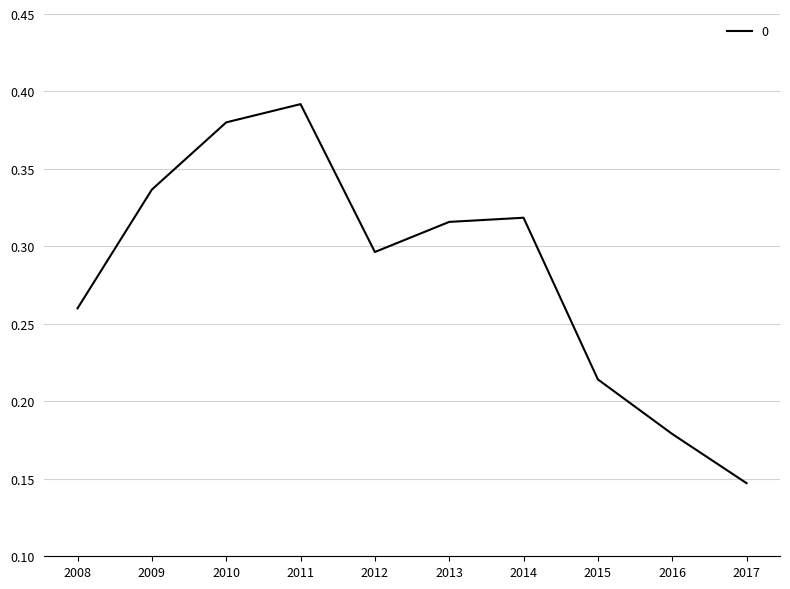

How many interior local peaks (higher than both neighbors) does the data have?

2